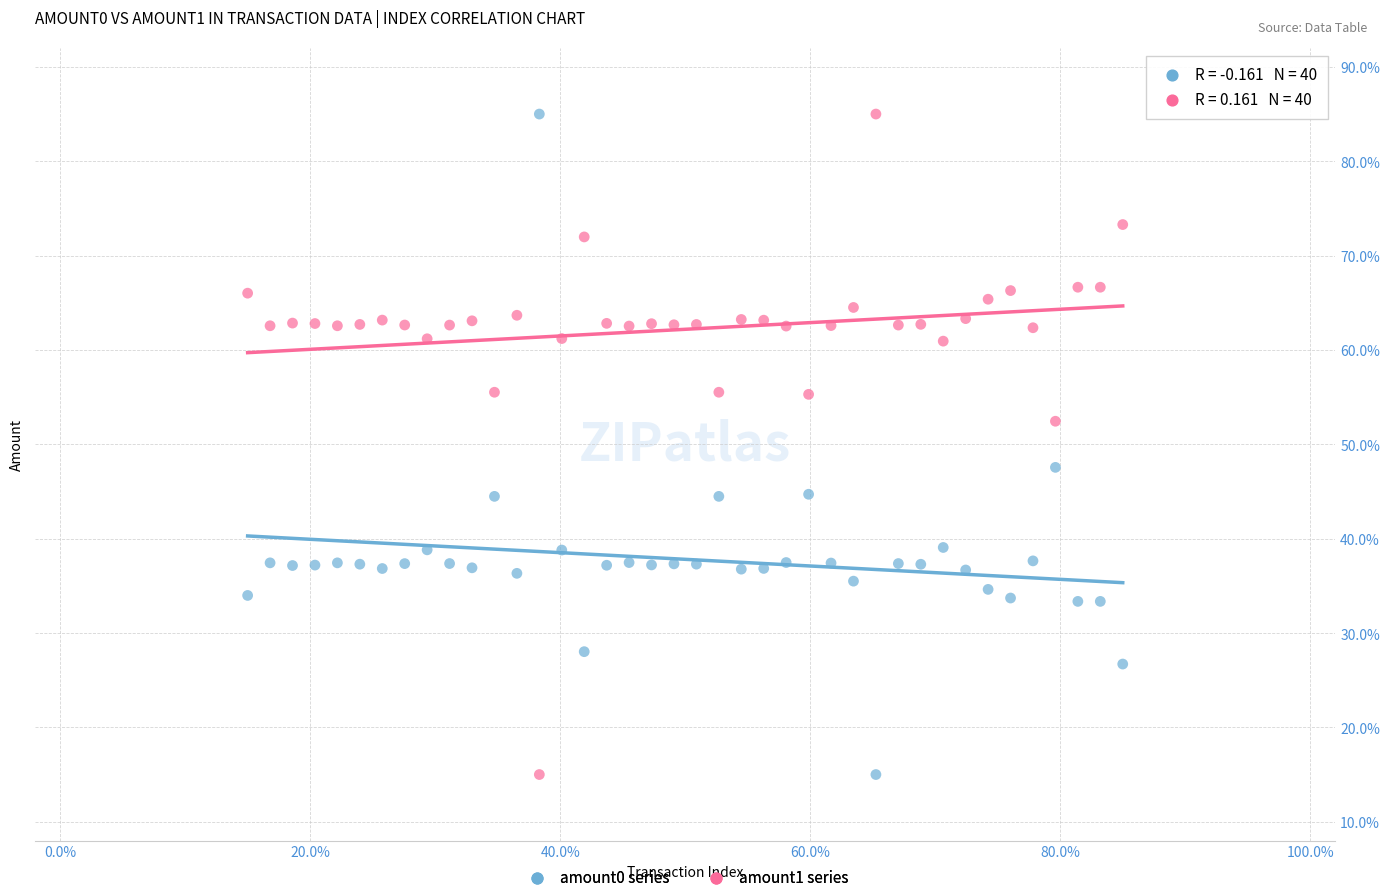

Across all data points, what is the range of Y values (max minus min)?

70.0